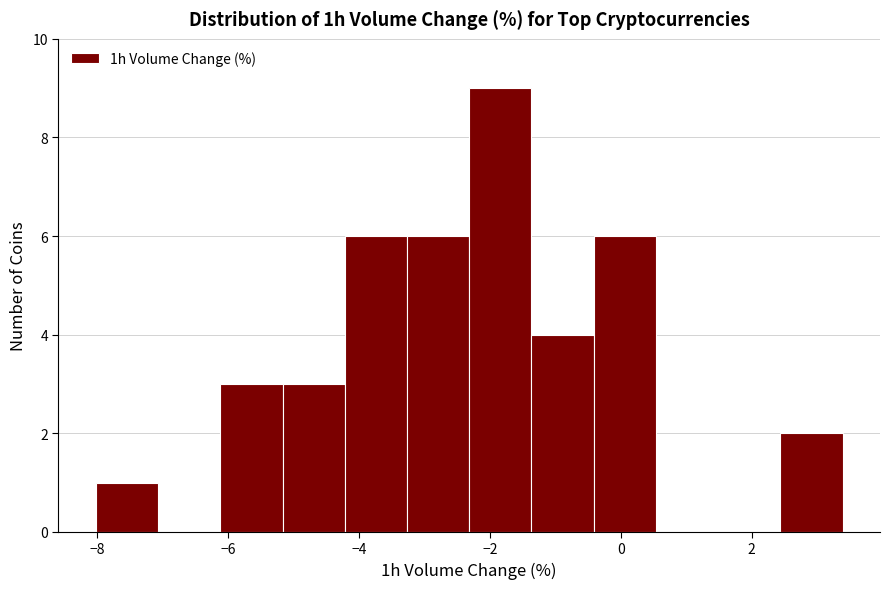

Reading left to right, list every bar in this chart as the range it spans on the x-axis followed by its height. Neither the bar edges nor the heights are printed on the chart, so give them approximately, as read against the axes.

-8.0 to -7.0: 1
-7.0 to -6.2: 0
-6.2 to -5.2: 3
-5.2 to -4.2: 3
-4.2 to -3.2: 6
-3.2 to -2.4: 6
-2.4 to -1.4: 9
-1.4 to -0.4: 4
-0.4 to 0.6: 6
0.6 to 1.4: 0
1.4 to 2.4: 0
2.4 to 3.4: 2